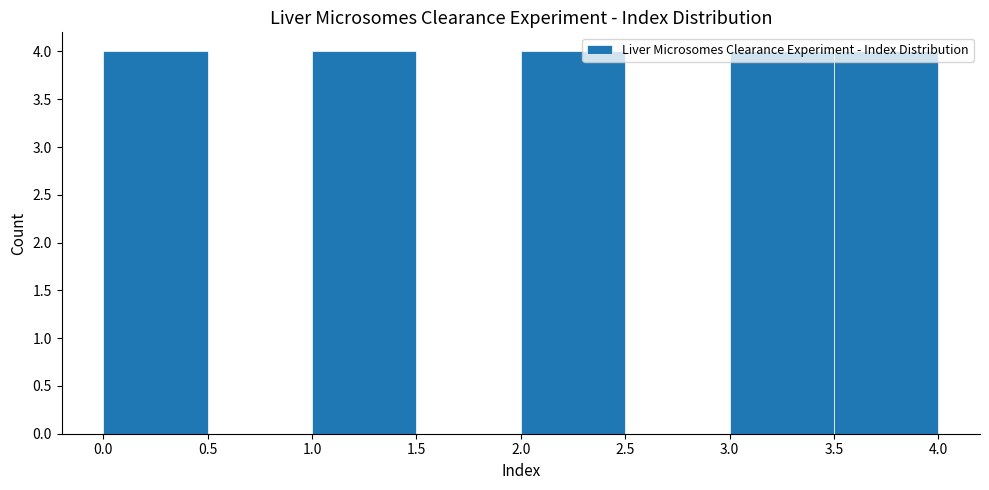

How tall is the bar that spans 0.0 to 0.5 on the x-axis? The values are not printed on the chart, so give them approximately, as read against the axis.

4